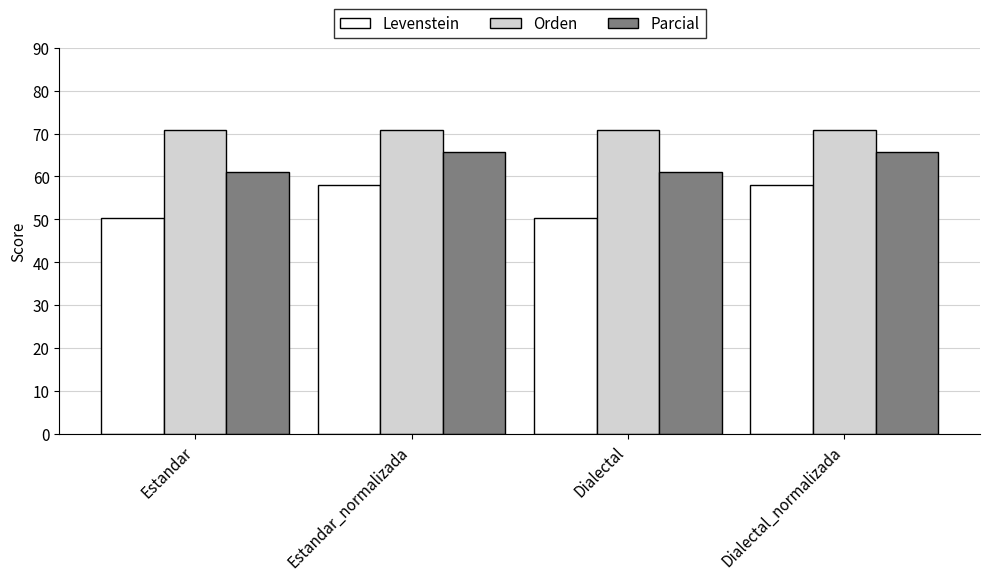

Reading left to right, what are all the values shown in this chart?

Levenstein: Estandar=50.4	Estandar_normalizada=58.0	Dialectal=50.4	Dialectal_normalizada=58.0
Orden: Estandar=70.9	Estandar_normalizada=70.9	Dialectal=70.9	Dialectal_normalizada=70.9
Parcial: Estandar=60.9	Estandar_normalizada=65.7	Dialectal=60.9	Dialectal_normalizada=65.7